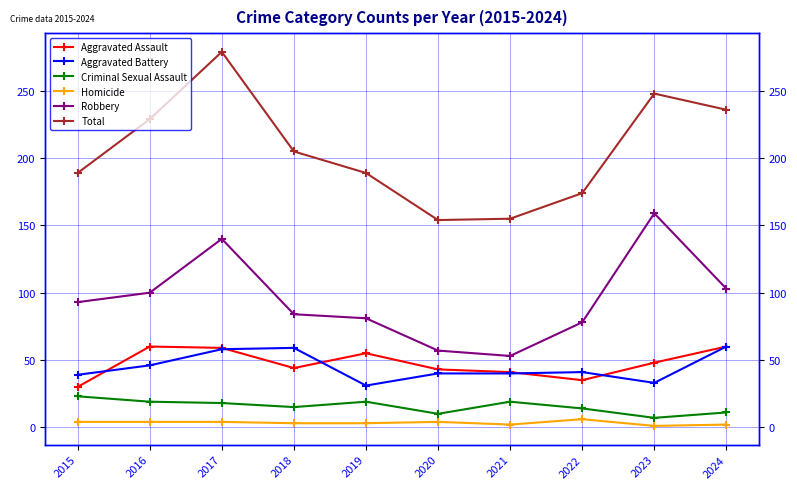

What is the sum of the Robbery values at 2016 and 2019?

181